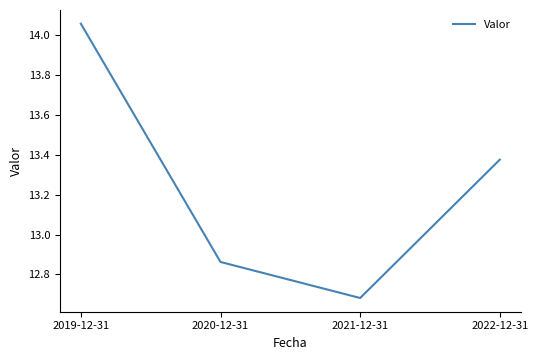

True or false: the data has more than 1 interior local peaks.

False